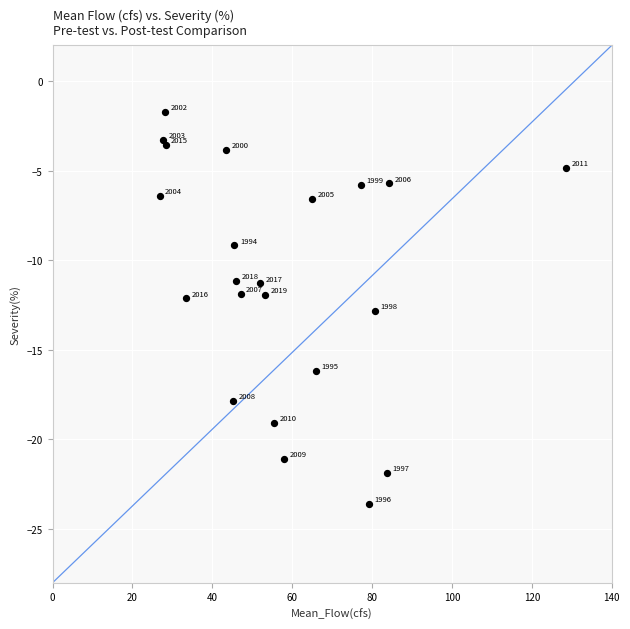

What is the range of X values (max minus min)?

101.7